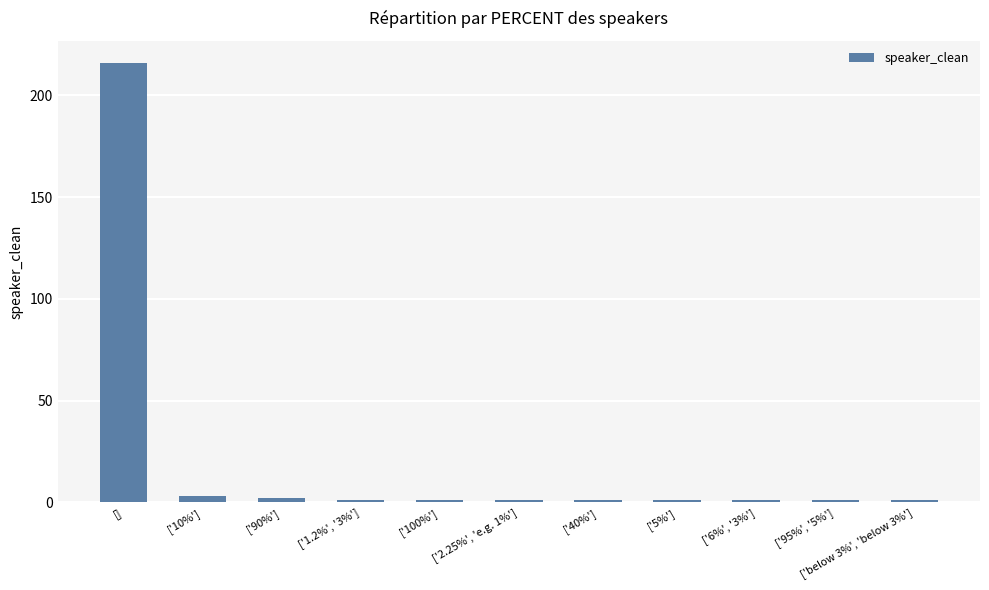

What is the greatest value displayed?

216